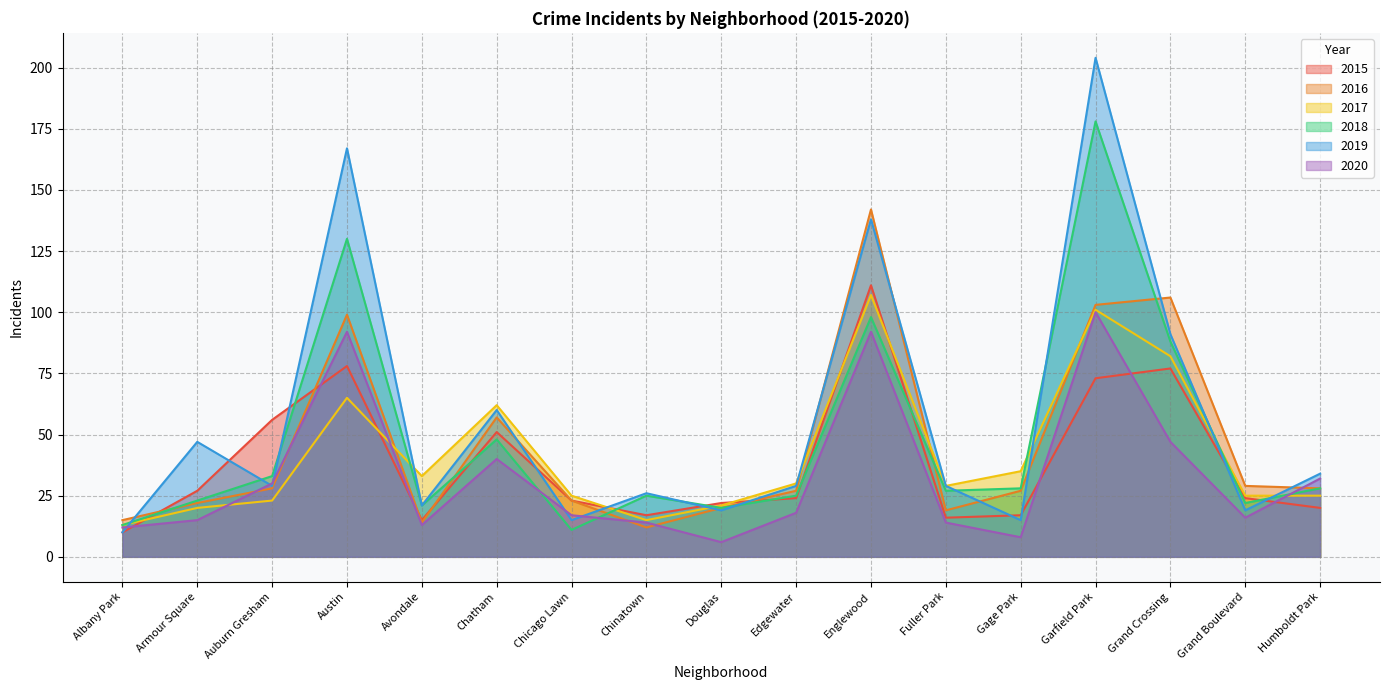

The value of 2015 at Chicago Lawn is 14. True or false?

False